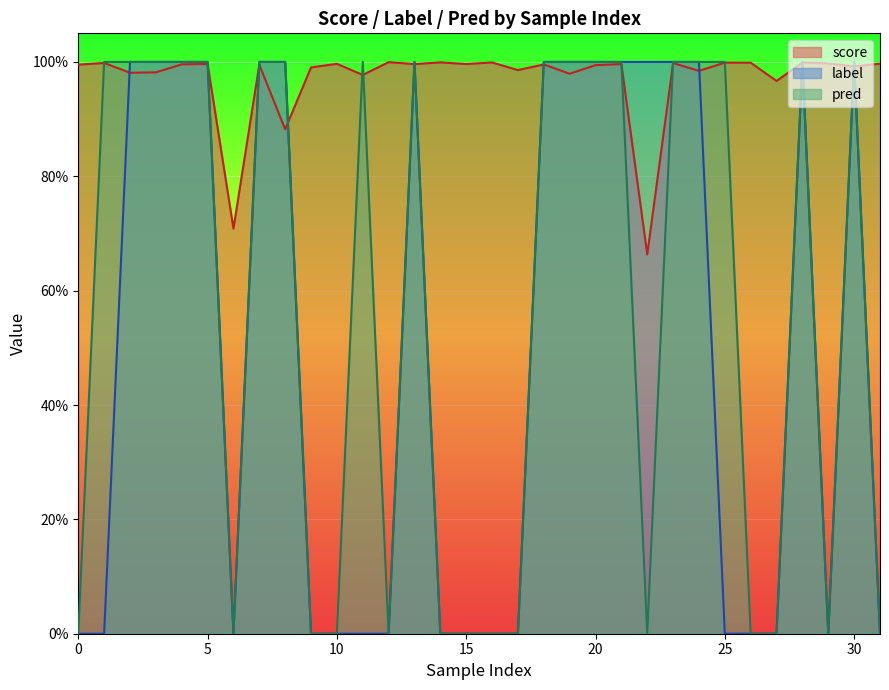

Rank the categories by pred value from highest to lowest.

1, 2, 3, 4, 5, 7, 8, 11, 13, 18, 19, 20, 21, 23, 24, 25, 28, 30, 0, 6, 9, 10, 12, 14, 15, 16, 17, 22, 26, 27, 29, 31